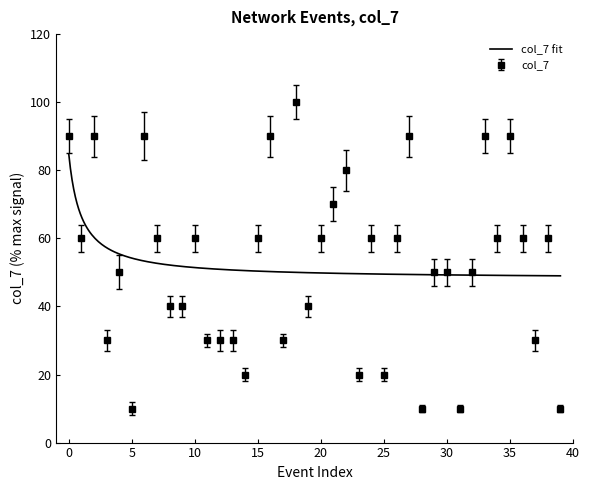

Reading right to left, list all the values displayed in this chart.

39=10	38=60	37=30	36=60	35=90	34=60	33=90	32=50	31=10	30=50	29=50	28=10	27=90	26=60	25=20	24=60	23=20	22=80	21=70	20=60	19=40	18=100	17=30	16=90	15=60	14=20	13=30	12=30	11=30	10=60	9=40	8=40	7=60	6=90	5=10	4=50	3=30	2=90	1=60	0=90